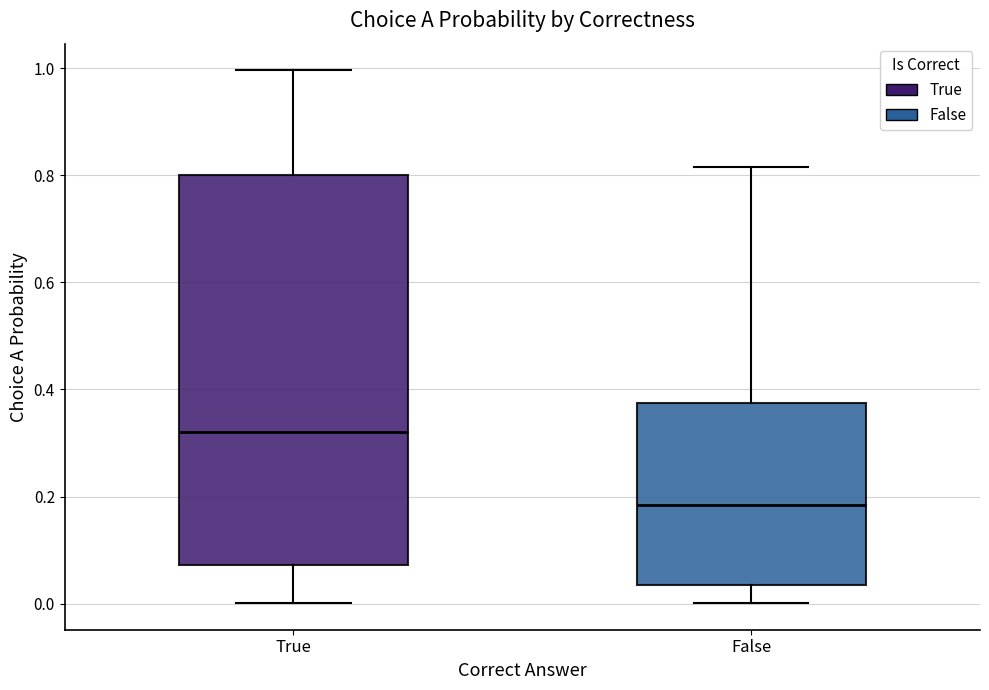

Comparing the boxes themselves (not the whiskers), which one is the tallest?

True